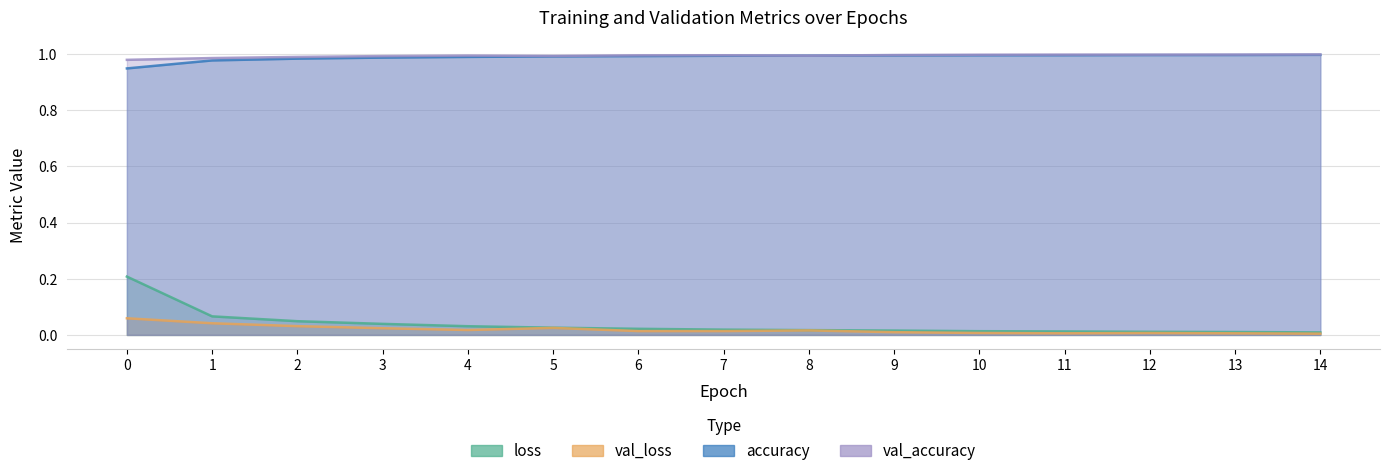

How many lines are shown in the chart?

4